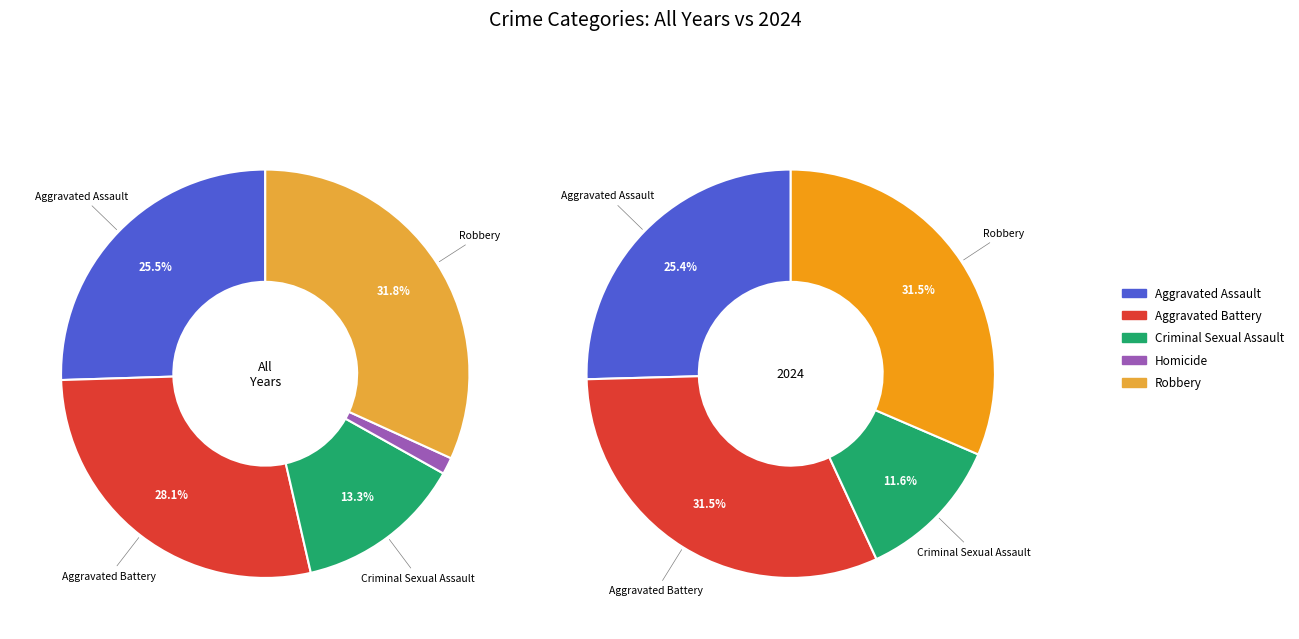

True or false: Criminal Sexual Assault accounts for 12% of the total.

True